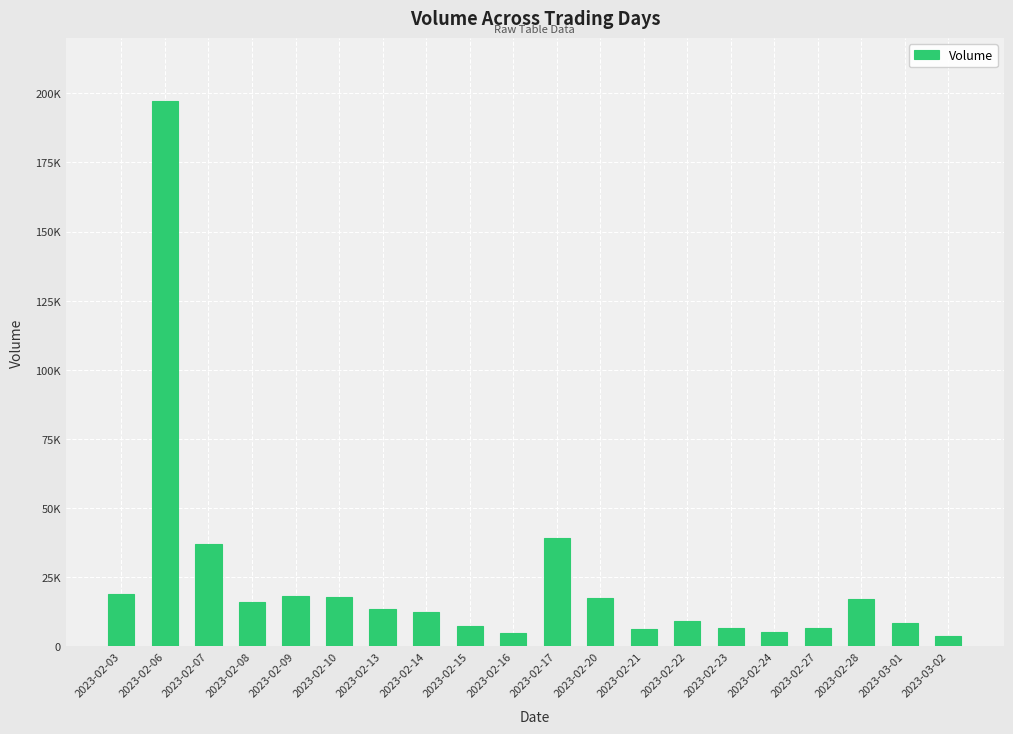

Between 2023-02-03 and 2023-02-16, which is larger?

2023-02-03